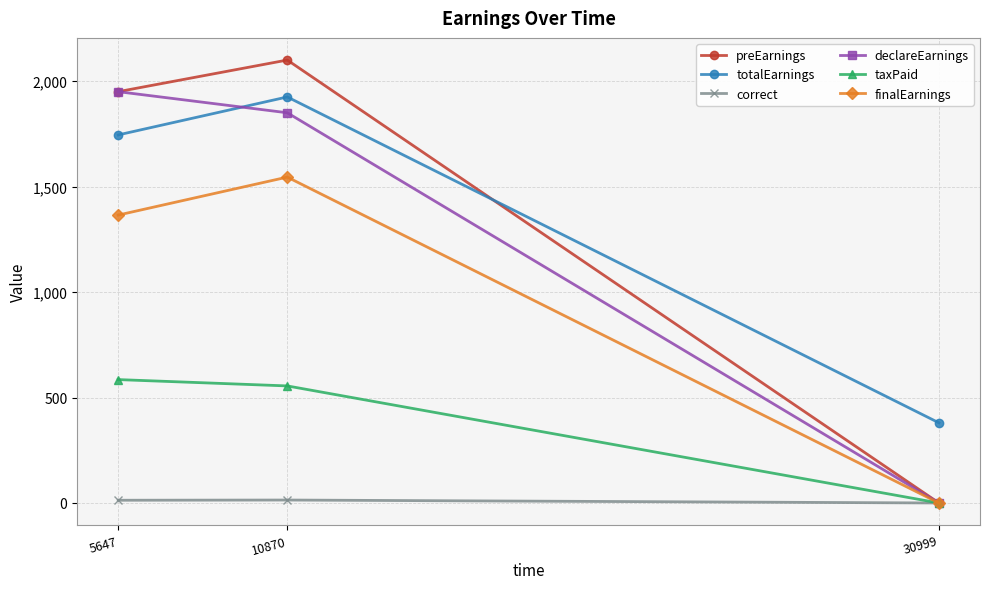

Which category has the lowest value in the taxPaid series?

30999